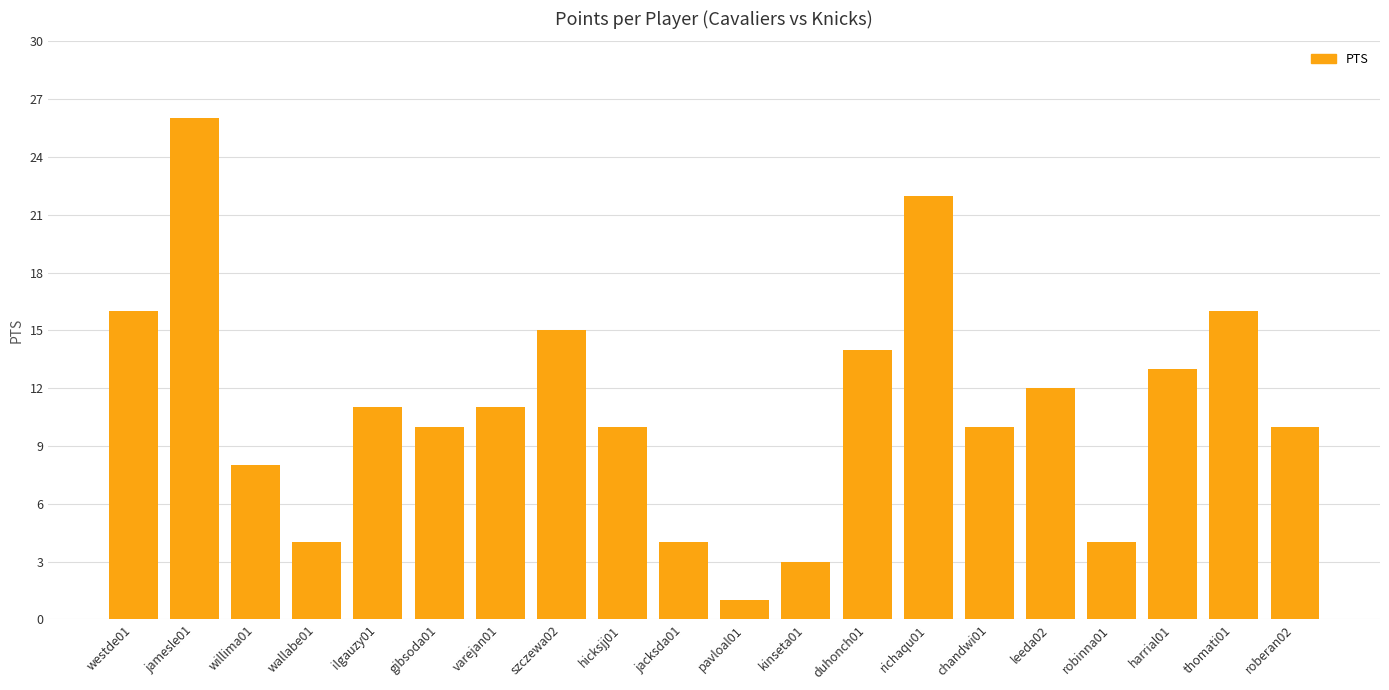

How many distinct data groups are displayed?

1